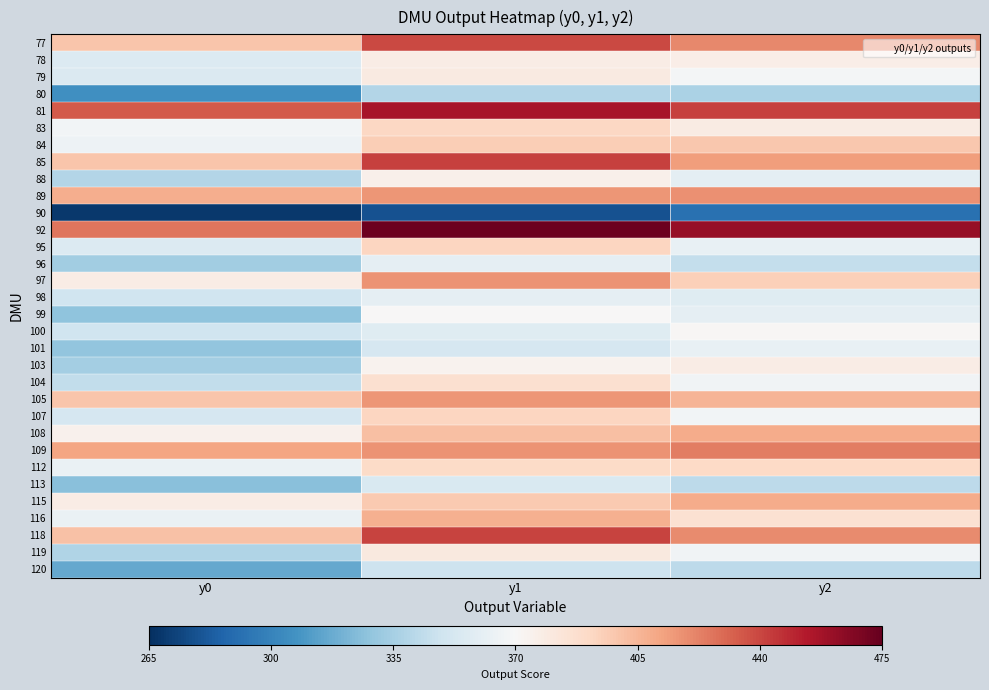

List the series in order of their peak value, lowest first.

90, 80, 120, 113, 96, 98, 101, 99, 100, 88, 78, 103, 79, 119, 104, 112, 83, 107, 95, 84, 116, 115, 108, 105, 97, 89, 109, 77, 118, 85, 81, 92